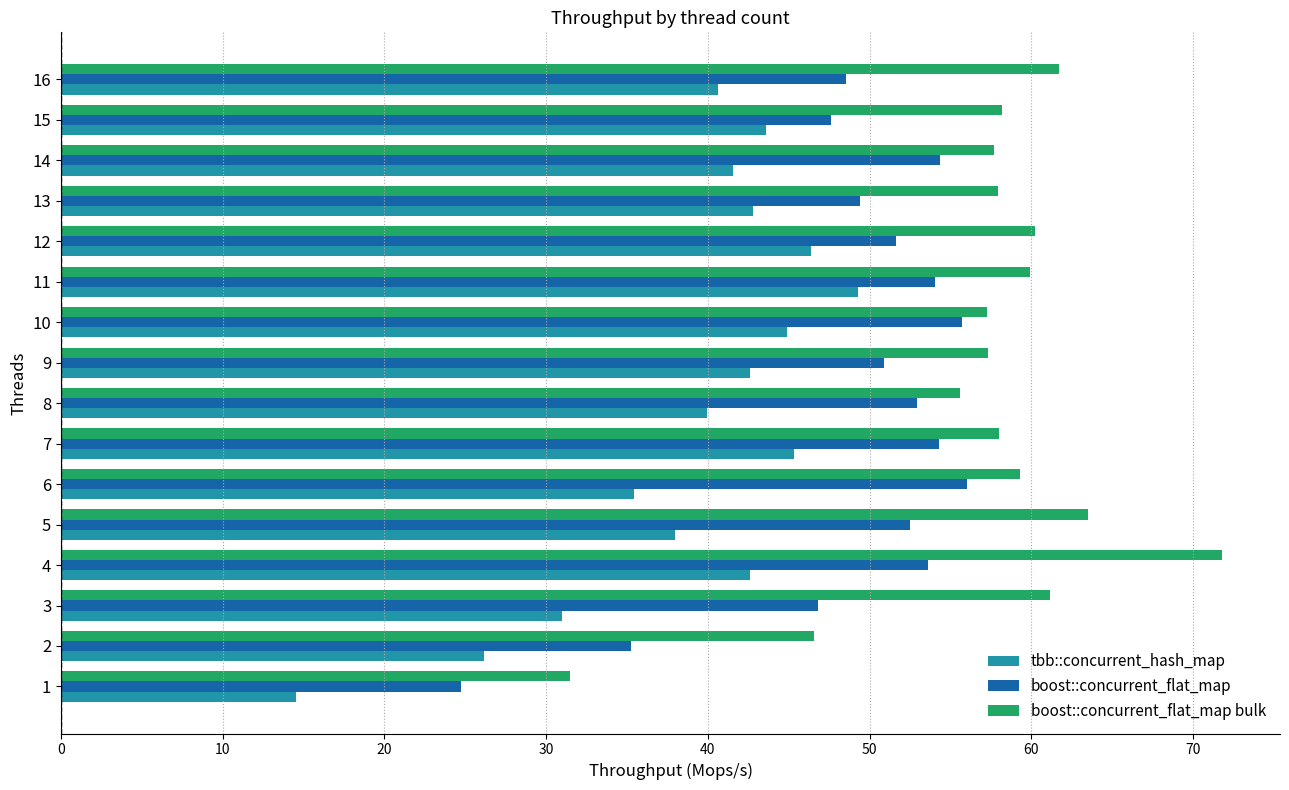

What is the lowest value of the tbb::concurrent_hash_map series?

14.5